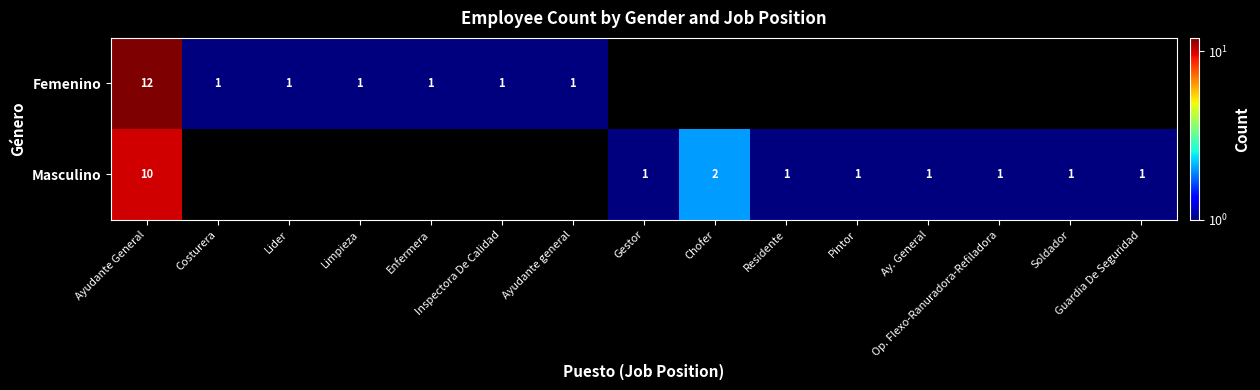

What is the difference between the Masculino values at Soldador and Ayudante General?

9.0